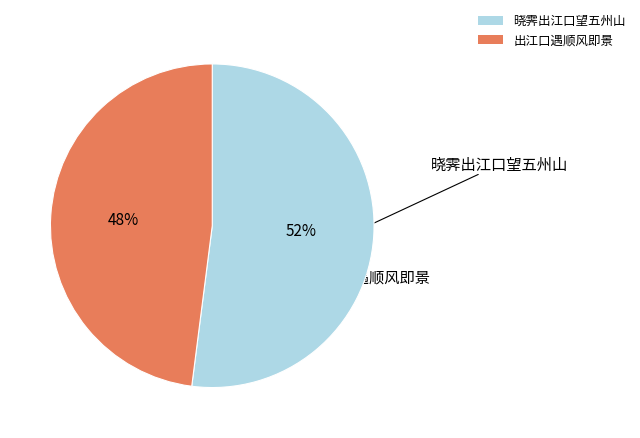

Which category has the smallest portion of the pie?

出江口遇顺风即景